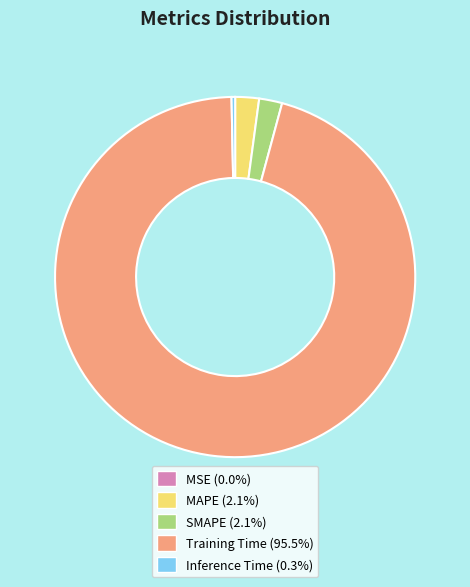

What is the largest slice in the pie chart?

Training Time